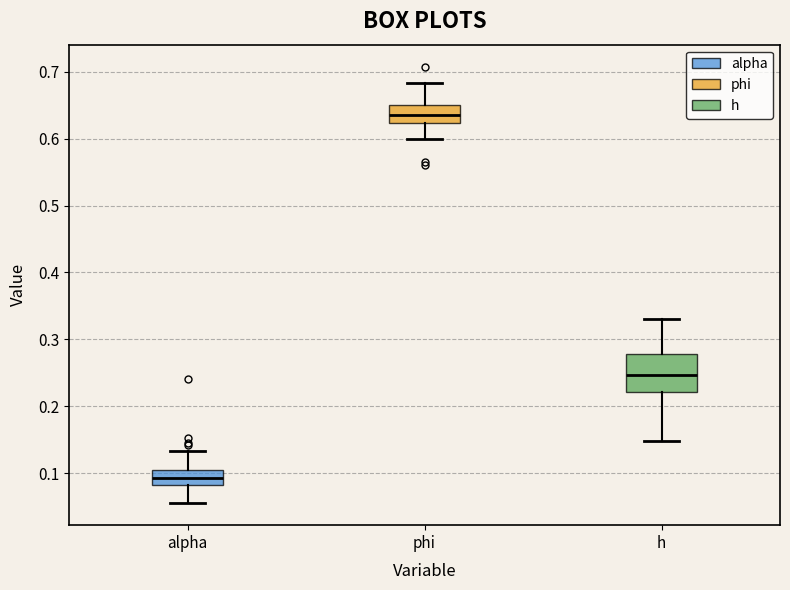

Which box is the tallest, from its lower edge to its upper edge?

h